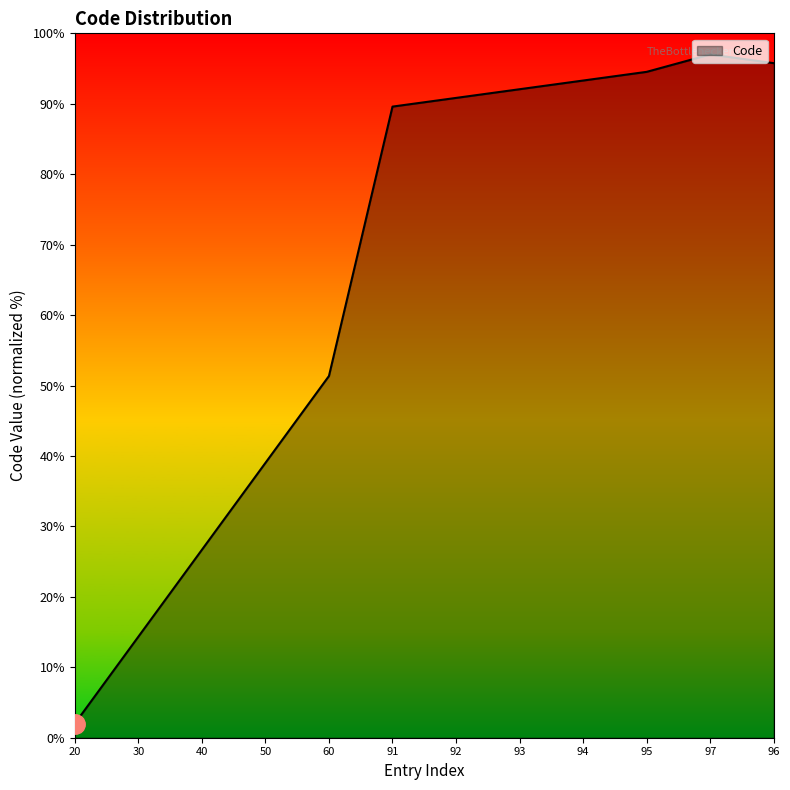

At which category does the chart reach its minimum across all series?

20